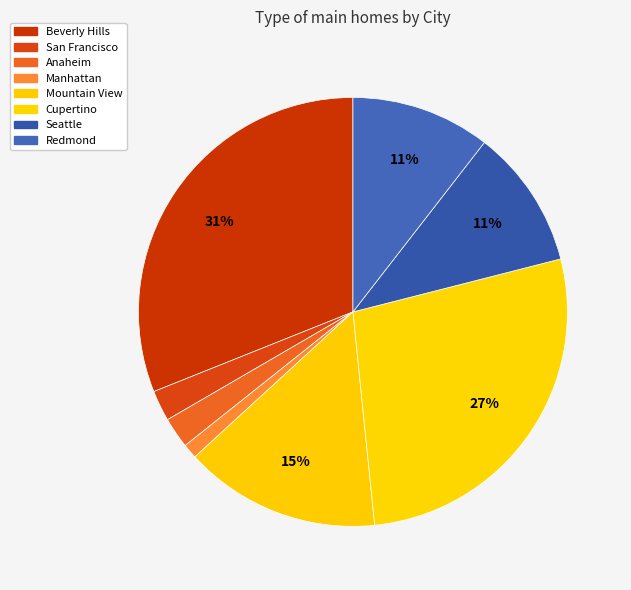

To the nearest percent, what is the difference between the largest and smallest slice percentages?

30%